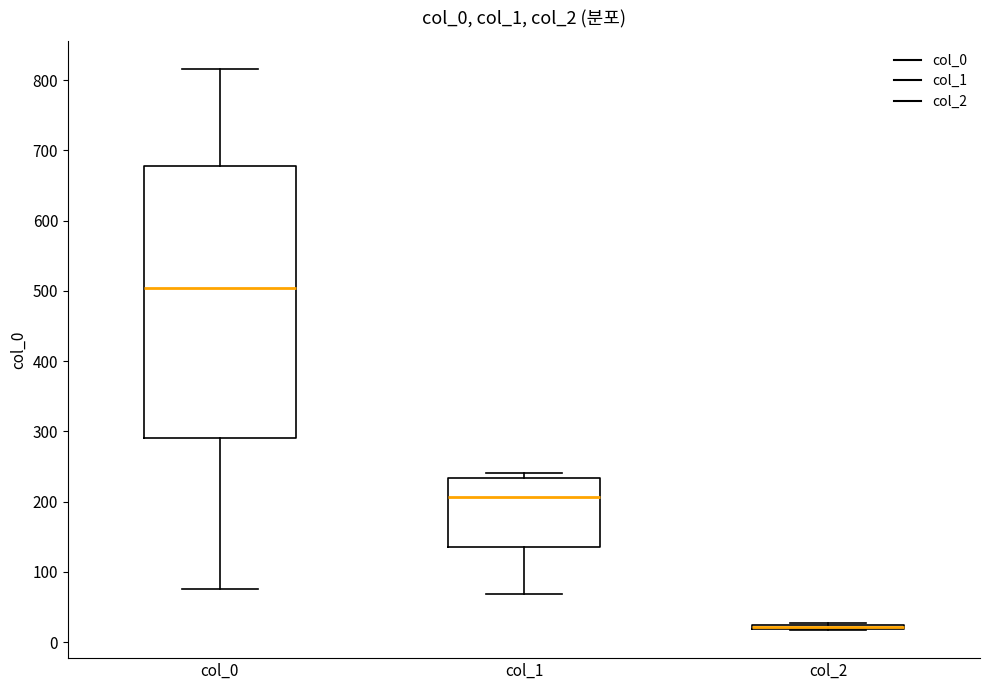

Which box is the tallest, from its lower edge to its upper edge?

col_0